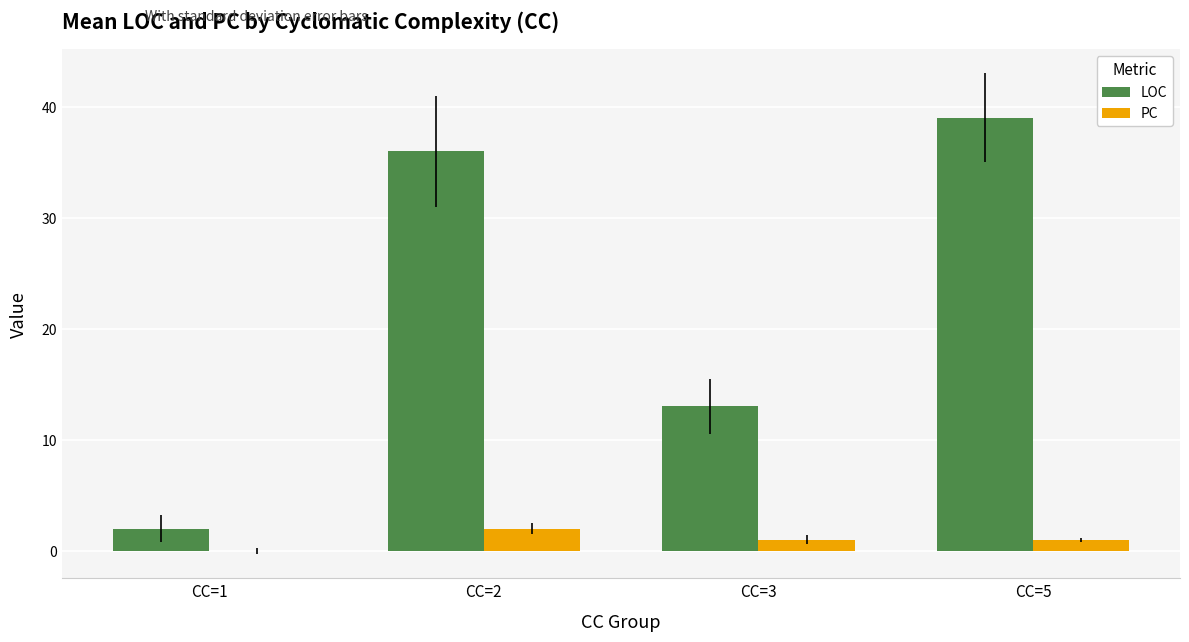

Which category has the highest value in the LOC series?

CC=5